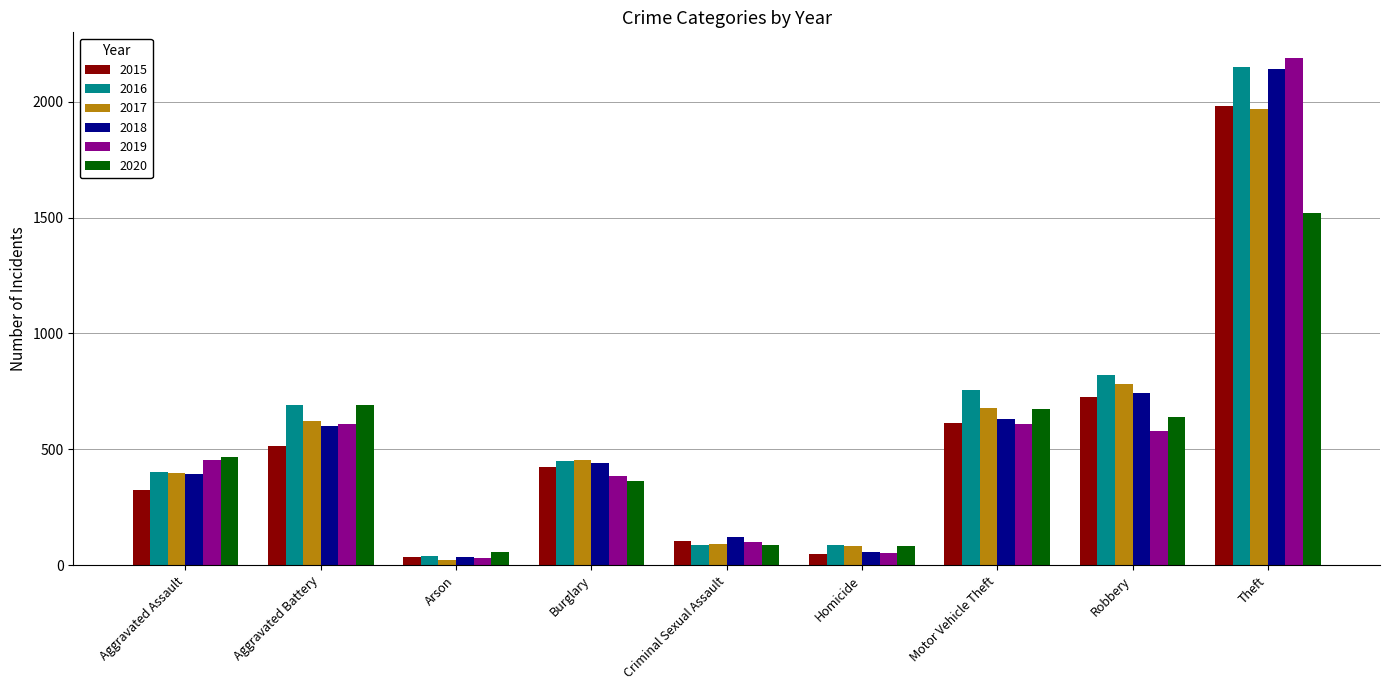

What is the difference between the maximum and minimum values in the 2020 series?

1463